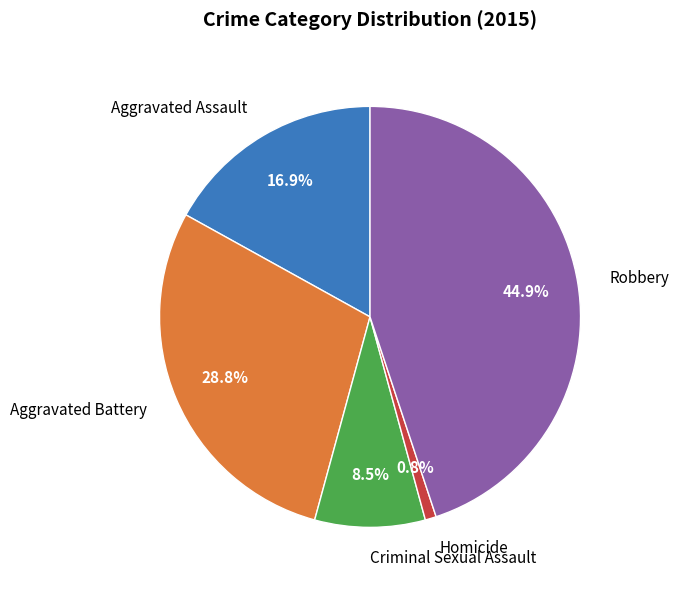

Rank the categories by value from lowest to highest.

Homicide, Criminal Sexual Assault, Aggravated Assault, Aggravated Battery, Robbery